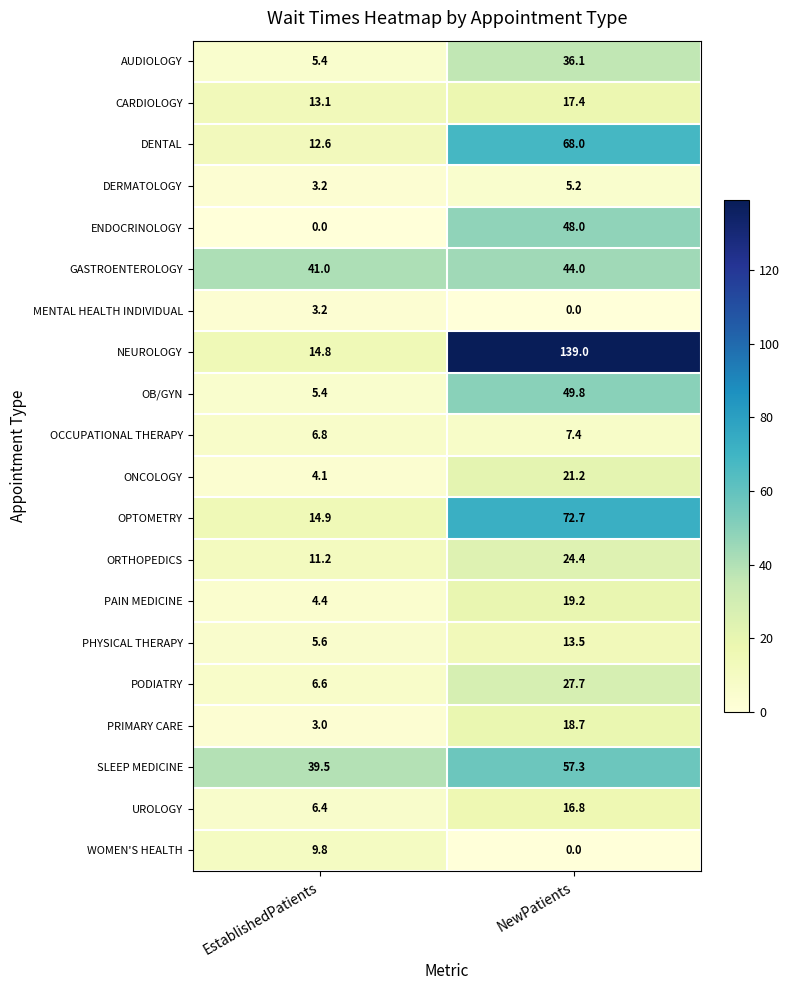

What is the difference between the maximum and minimum values in the PRIMARY CARE series?

15.7